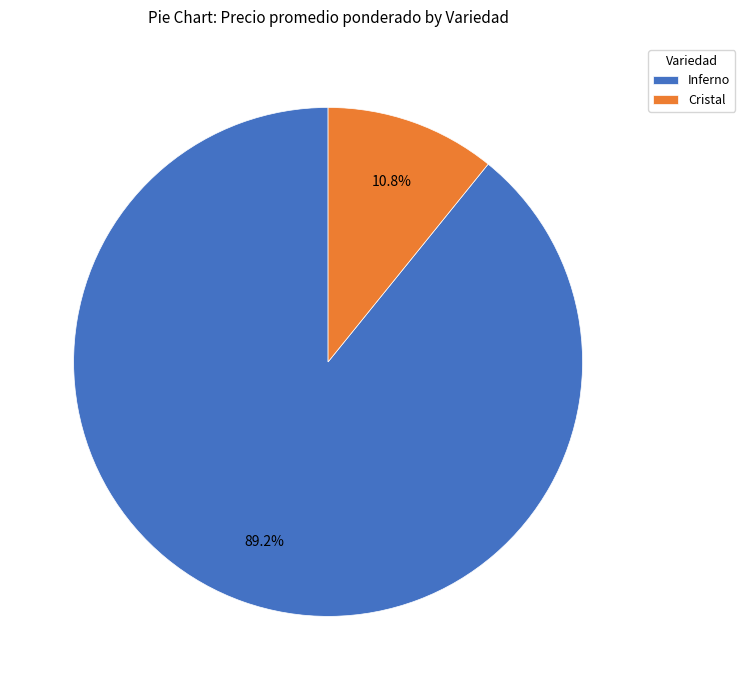

The Cristal slice represents 1% of the pie. True or false?

False